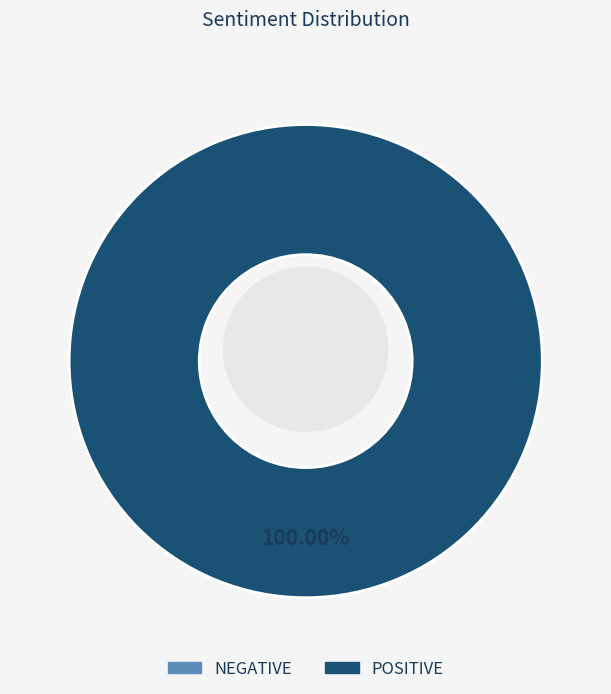

To the nearest percent, what is the average slice percentage?

50%